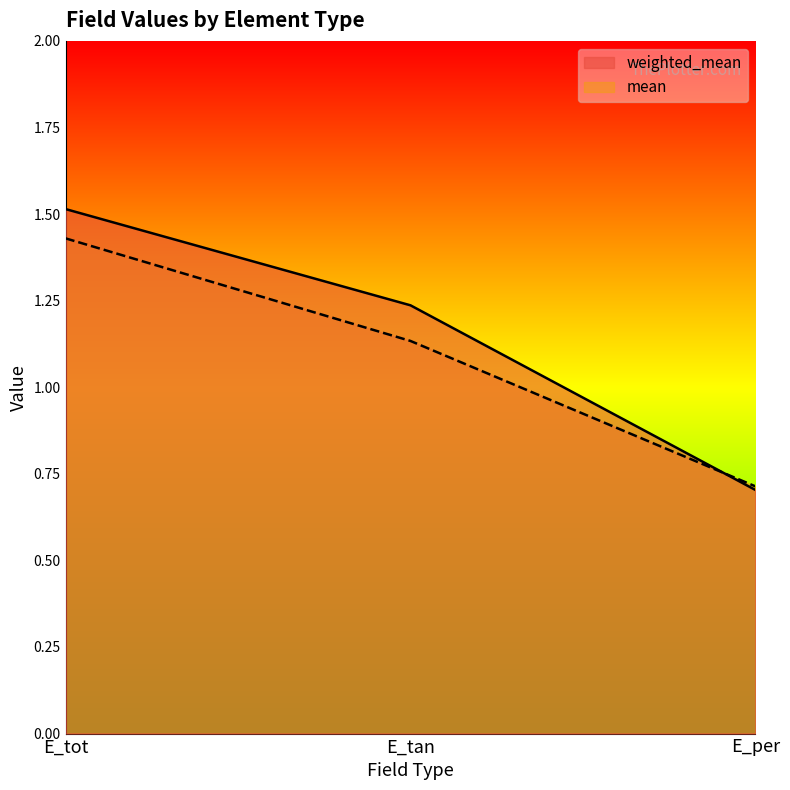

How many data points in mean are less than 1?

1